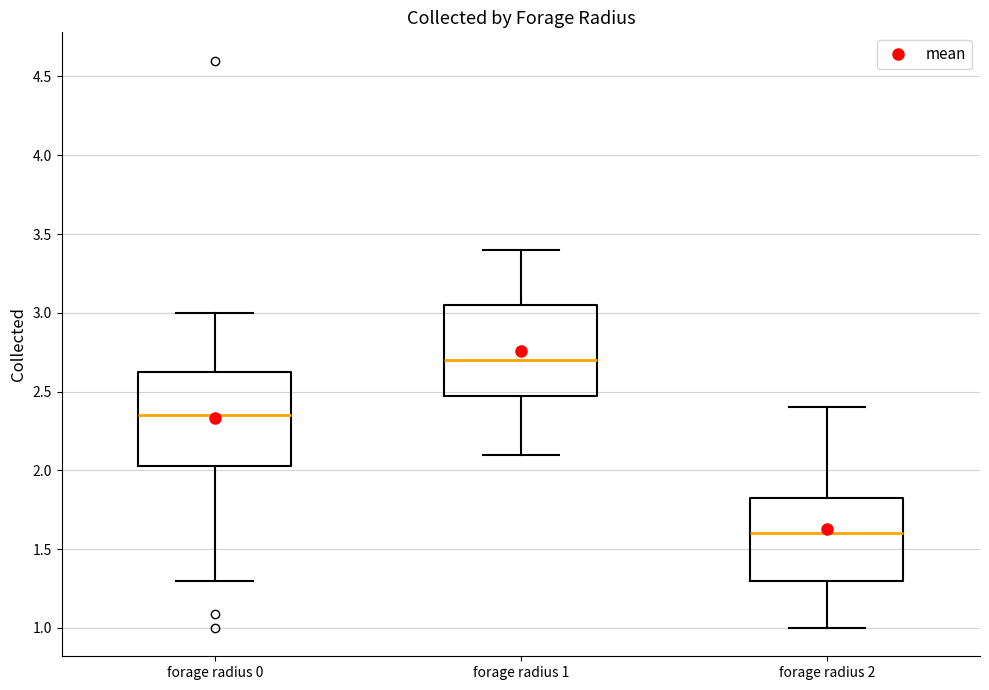

Where is the upper edge of the box for forage radius 1 on the y-axis? The values are not printed on the chart, so give them approximately, as read against the axis.

3.05